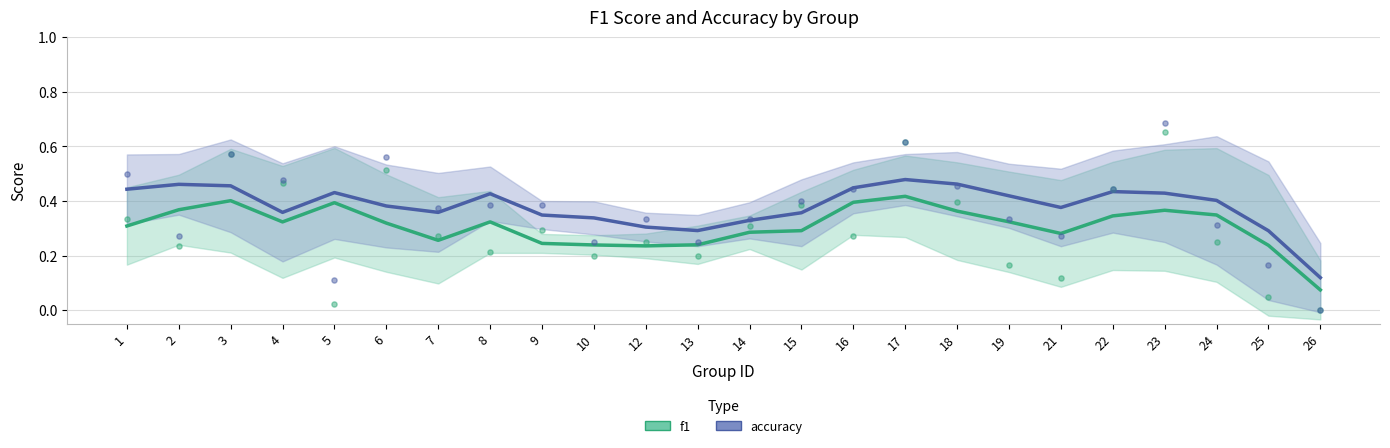

Is the value of f1 at 17 greater than the value of accuracy at 25?

Yes